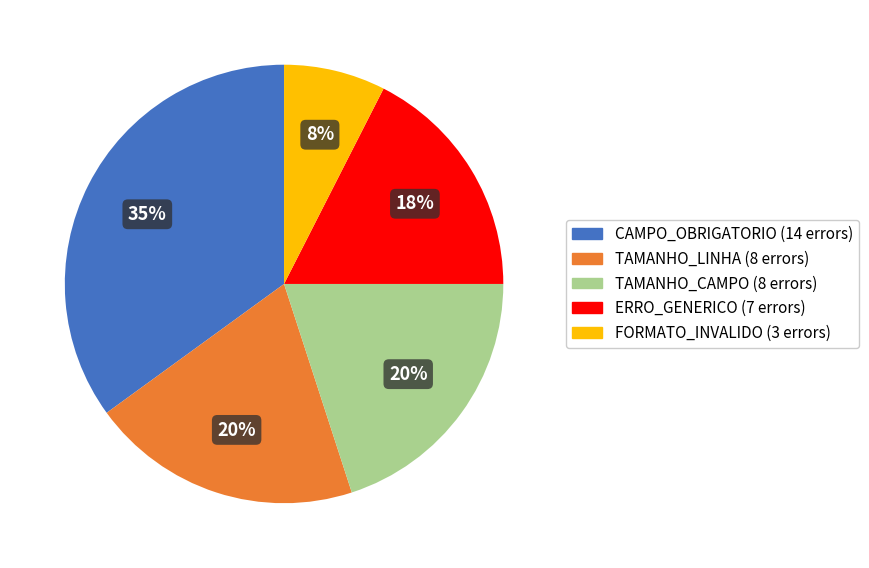

Between CAMPO_OBRIGATORIO and TAMANHO_LINHA, which is larger?

CAMPO_OBRIGATORIO